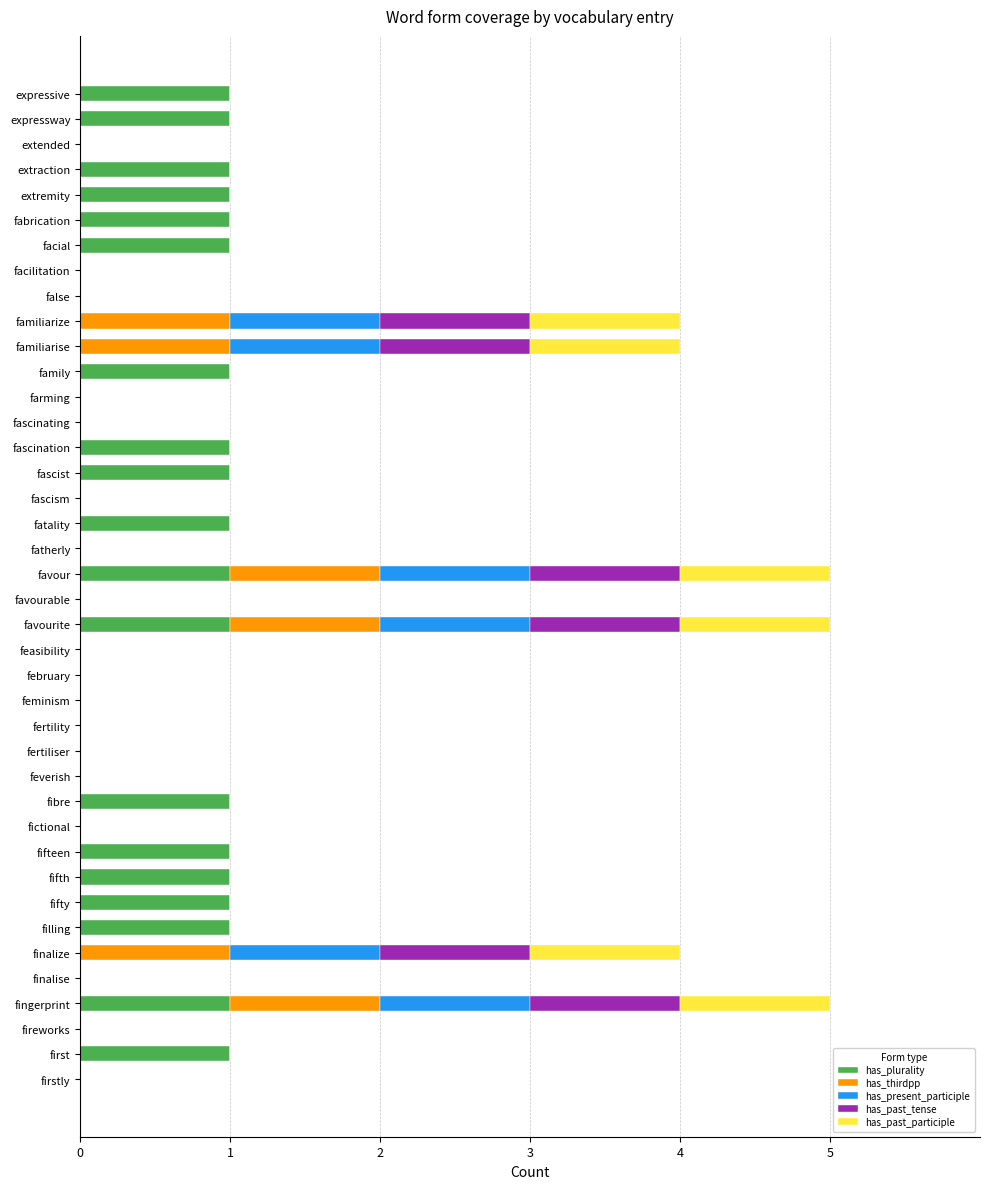

What is the total value across all series at familiarise?

4